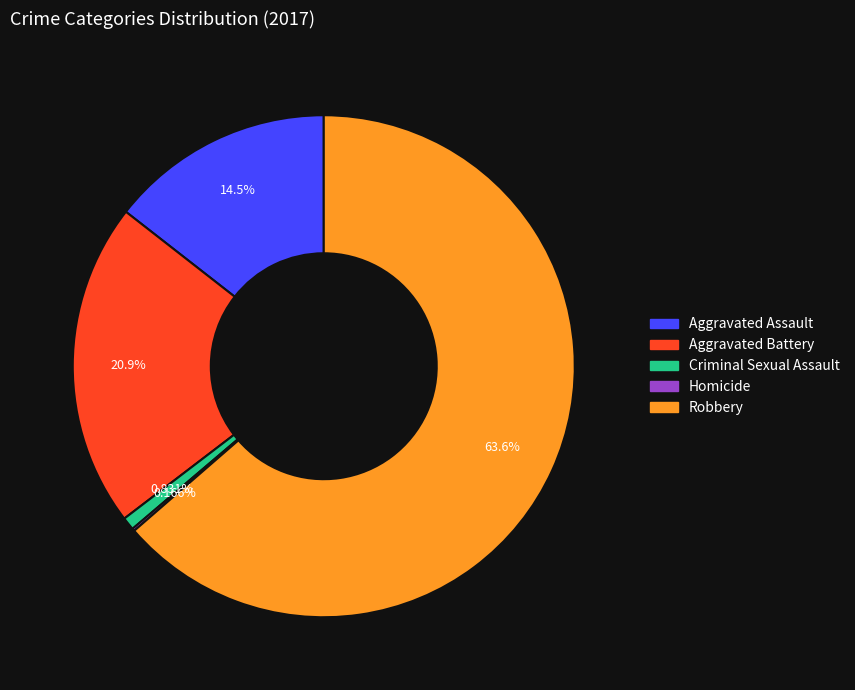

Do Robbery and Criminal Sexual Assault together represent more than half of the pie?

Yes